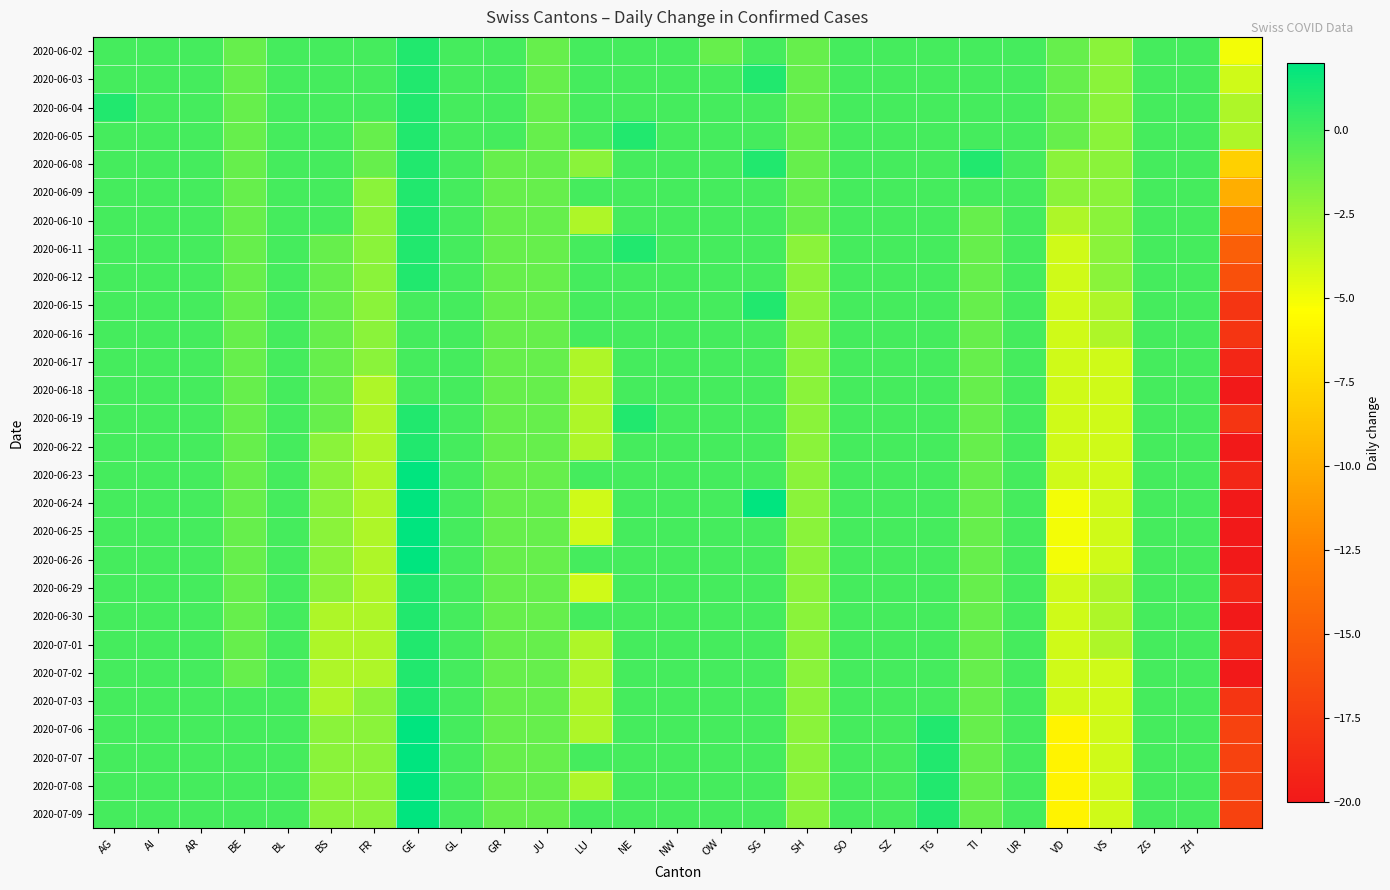

Which category has the highest value across all series?

GE